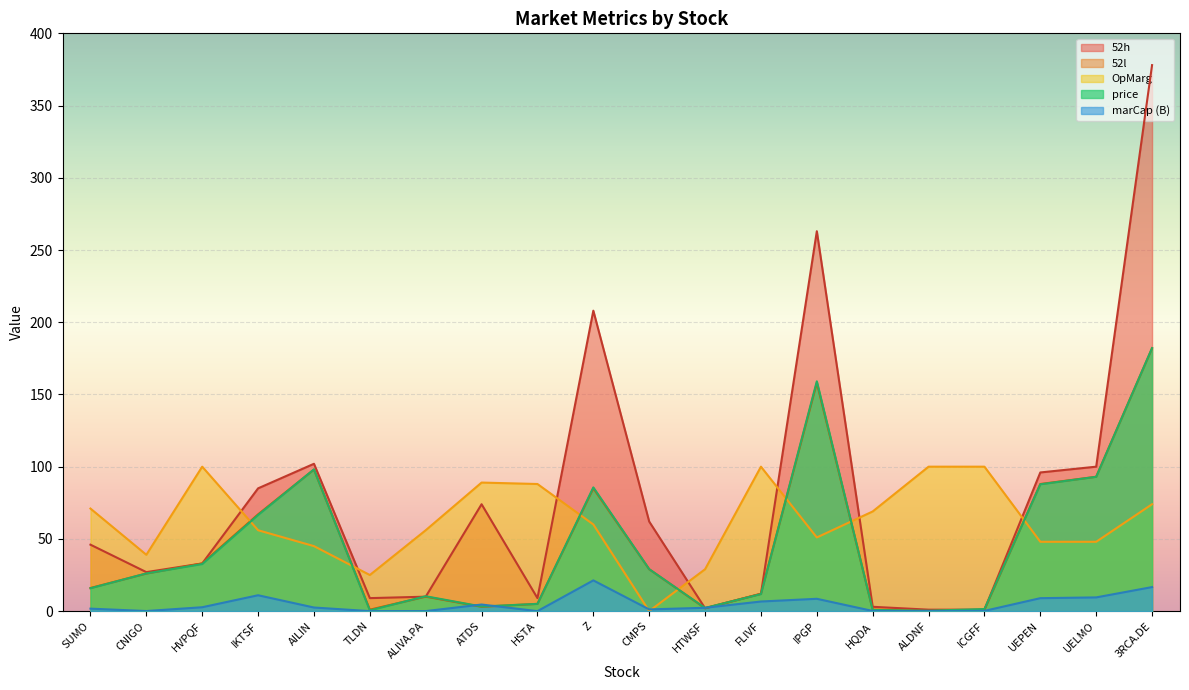

Which category has the highest value across all series?

3RCA.DE